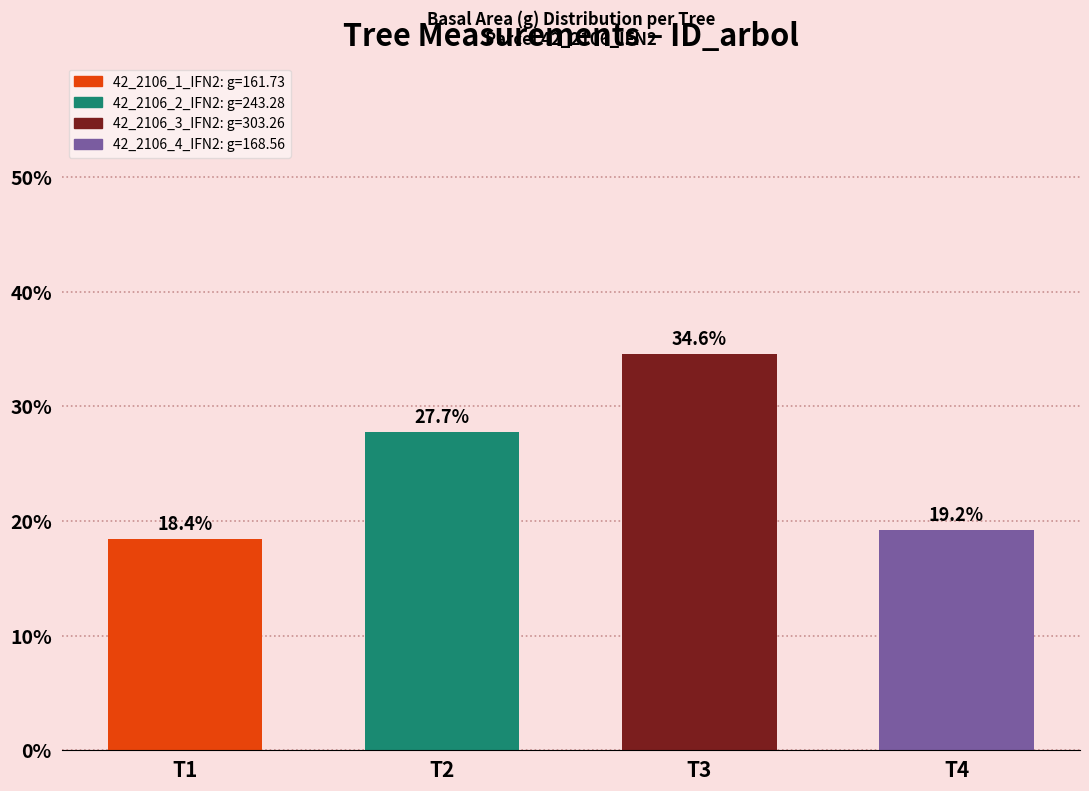

What is the value of the 2nd bar from the left?

27.7